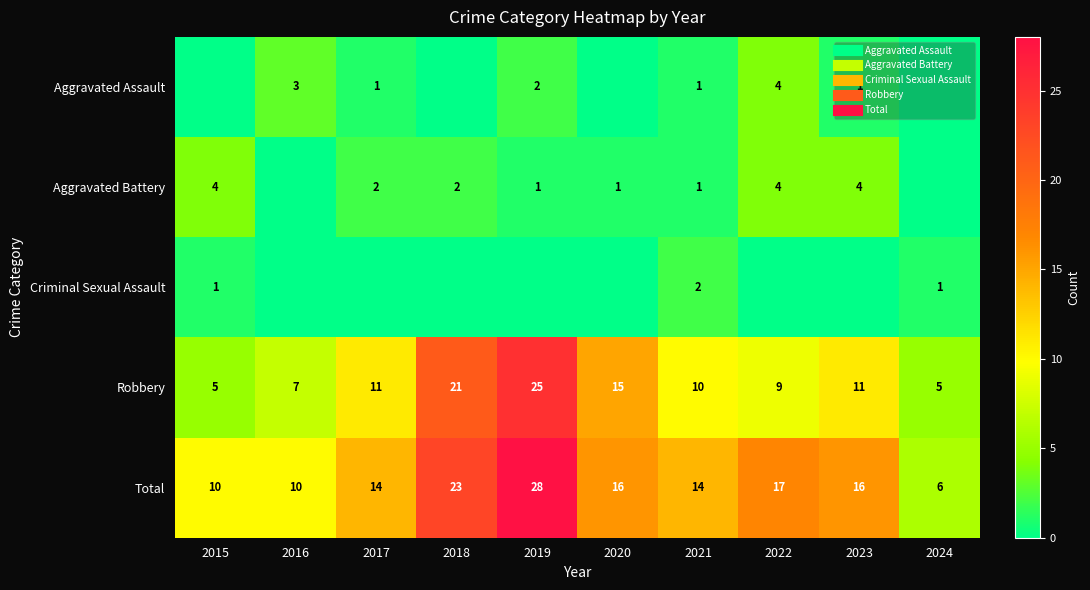

What is the greatest value displayed?

28